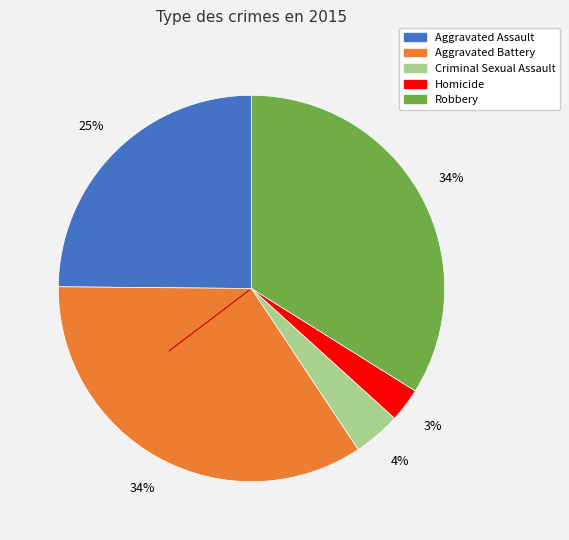

To the nearest percent, what portion does Homicide represent?

3%